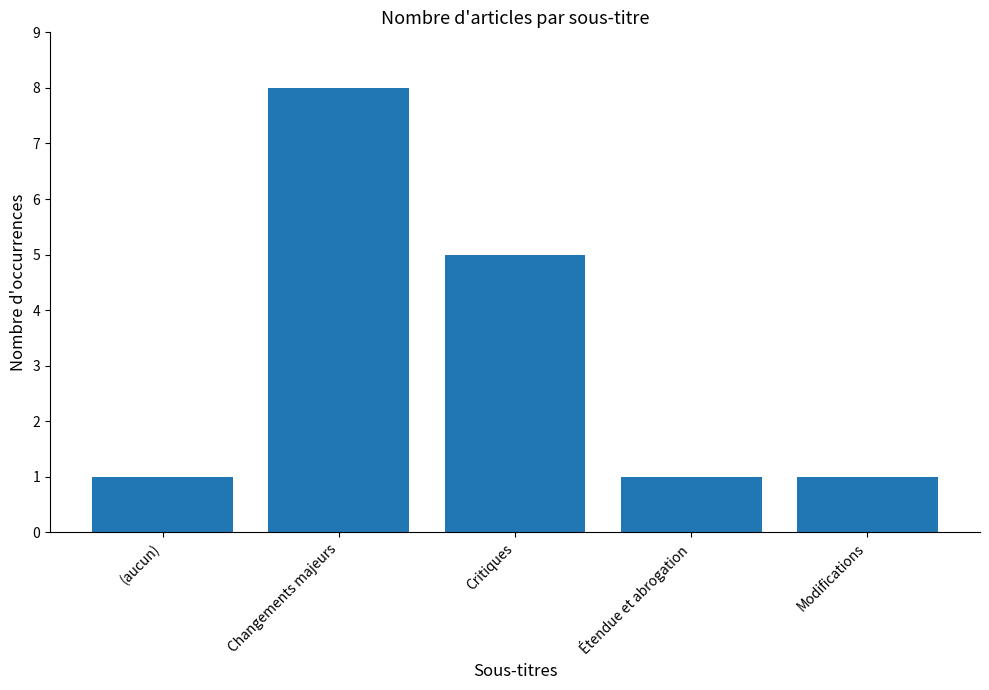

What is the difference between the values at Critiques and Changements majeurs?

3